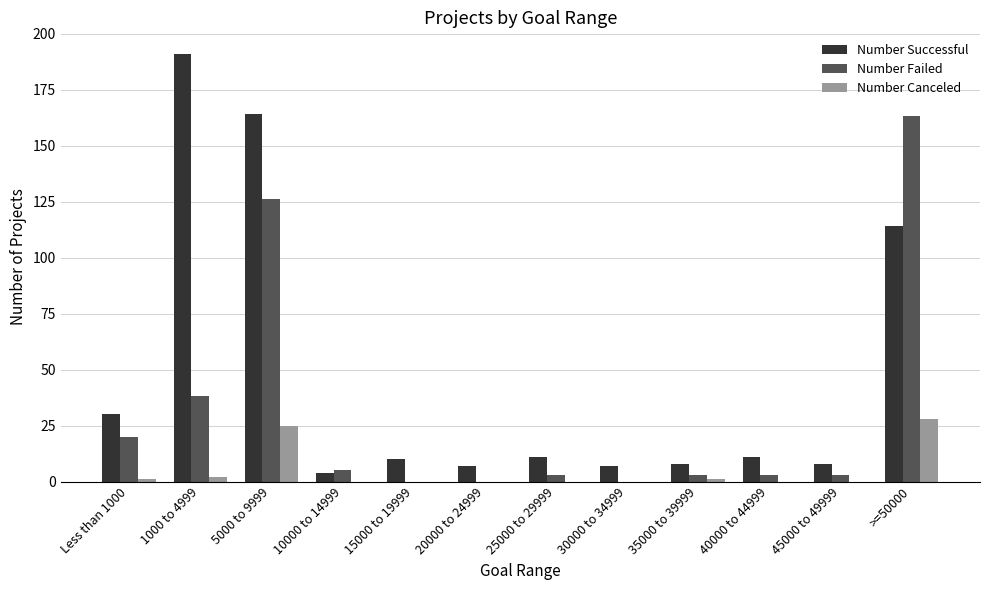

Which series has the largest total across all categories?

Number Successful